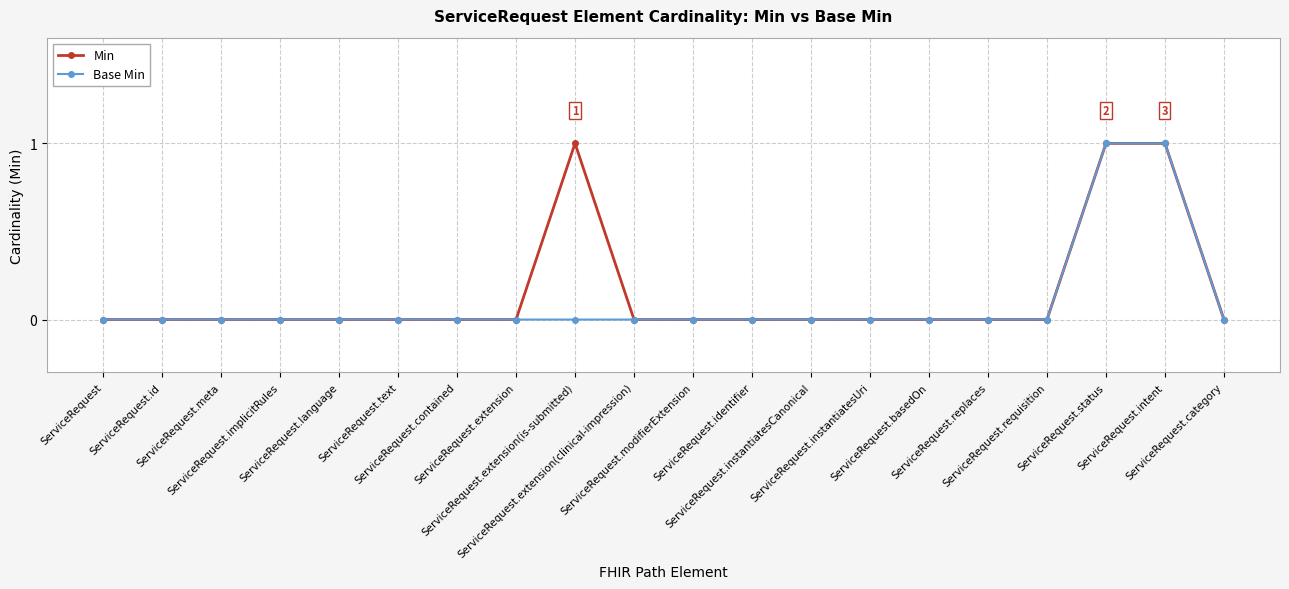

Is it true that Base Min equals 0 at ServiceRequest.id?

True